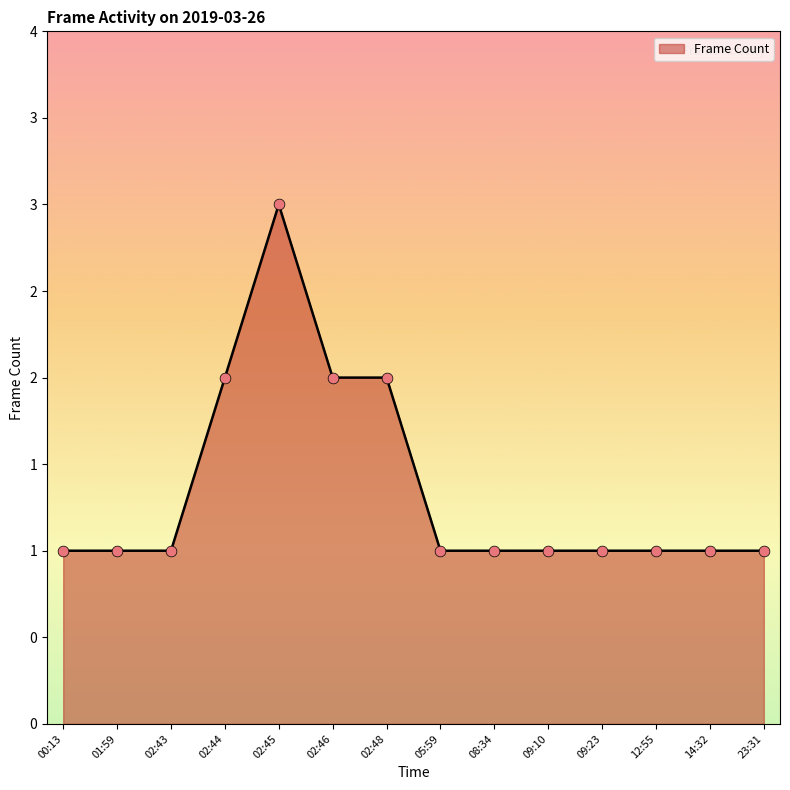

Does the chart have visible grid lines?

No